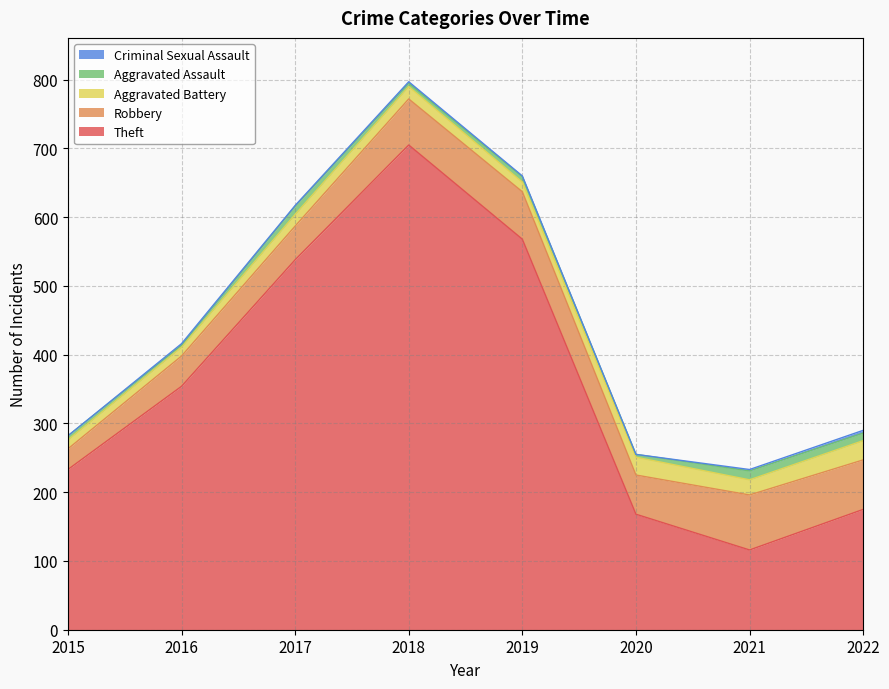

At 2015, list the series in order from smallest to largest.

Criminal Sexual Assault, Aggravated Assault, Aggravated Battery, Robbery, Theft